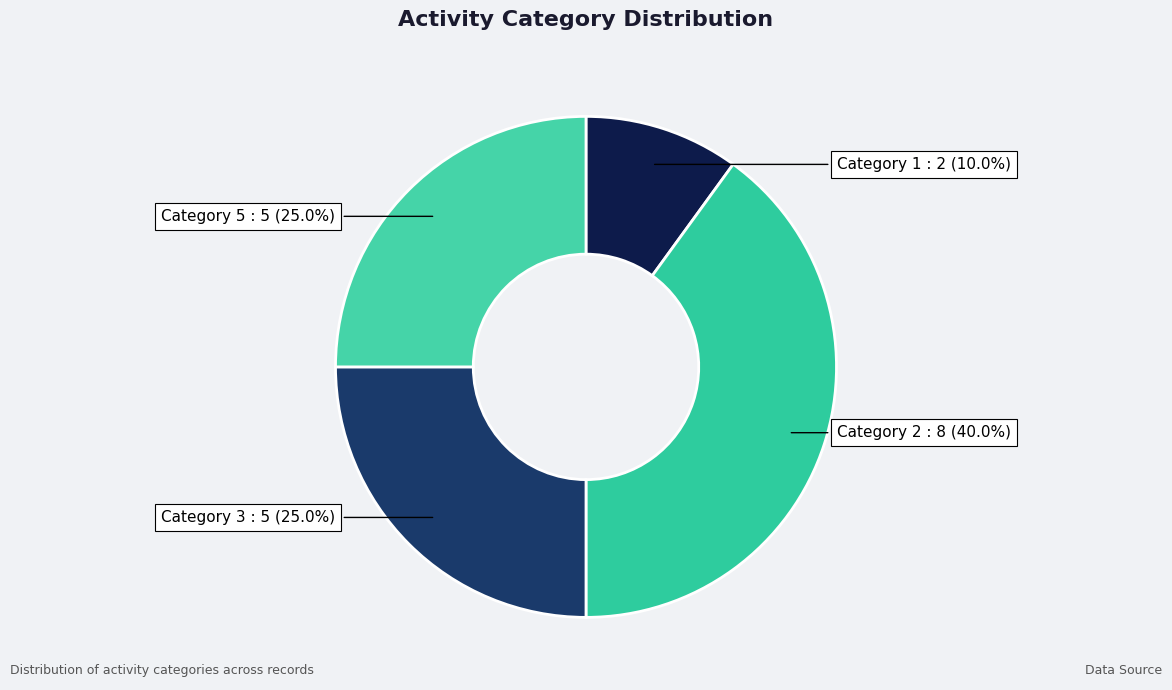

To the nearest percent, what is the difference between the largest and smallest slice percentages?

30%